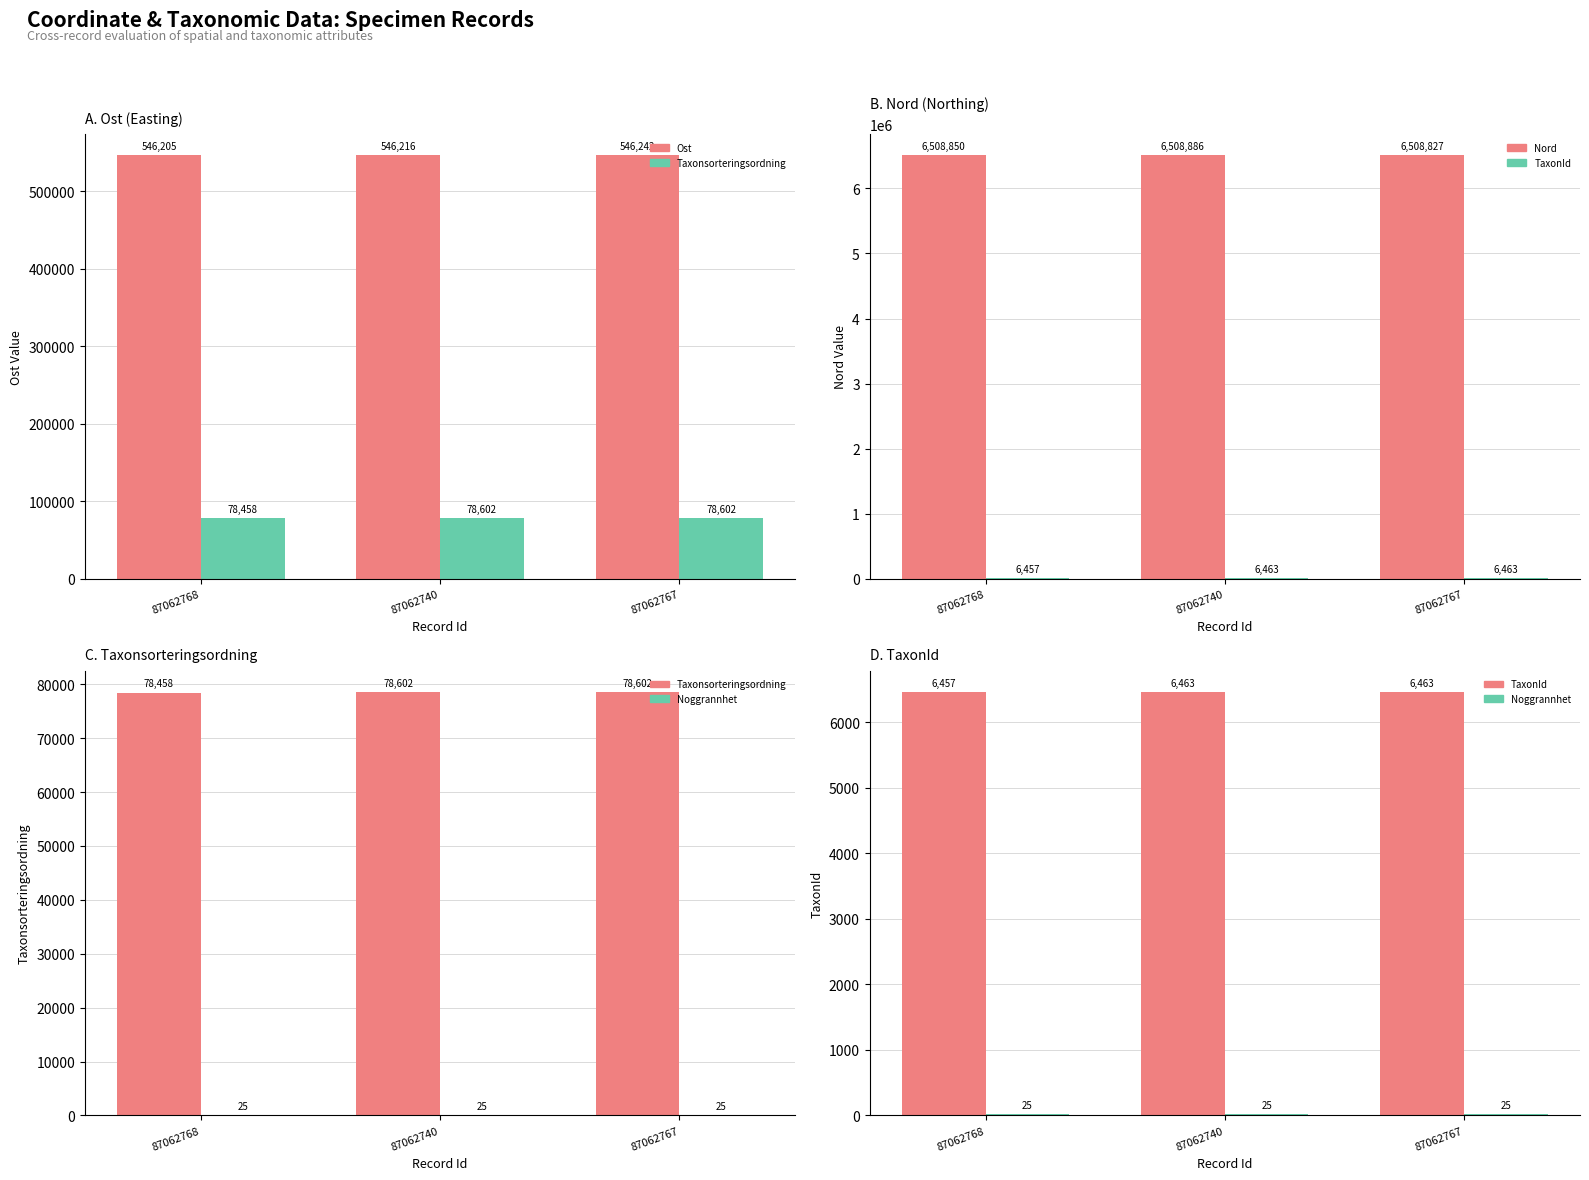

Which category has the lowest value in the TaxonId series?

87062768